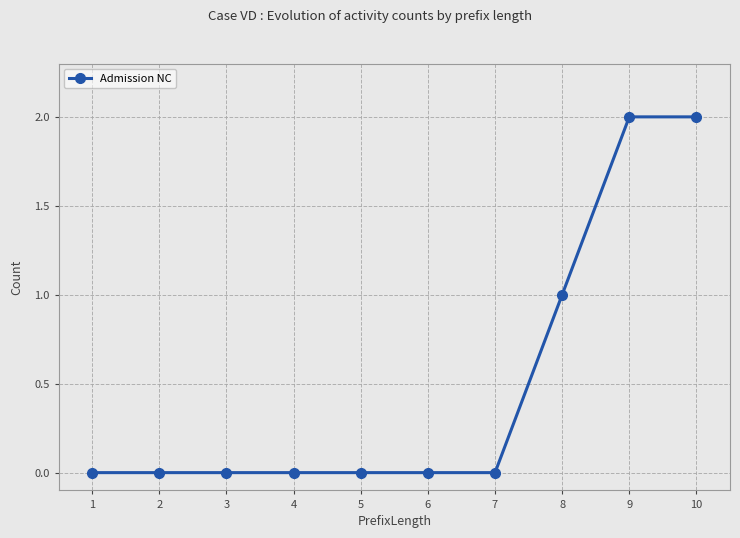

How many lines are shown in the chart?

1